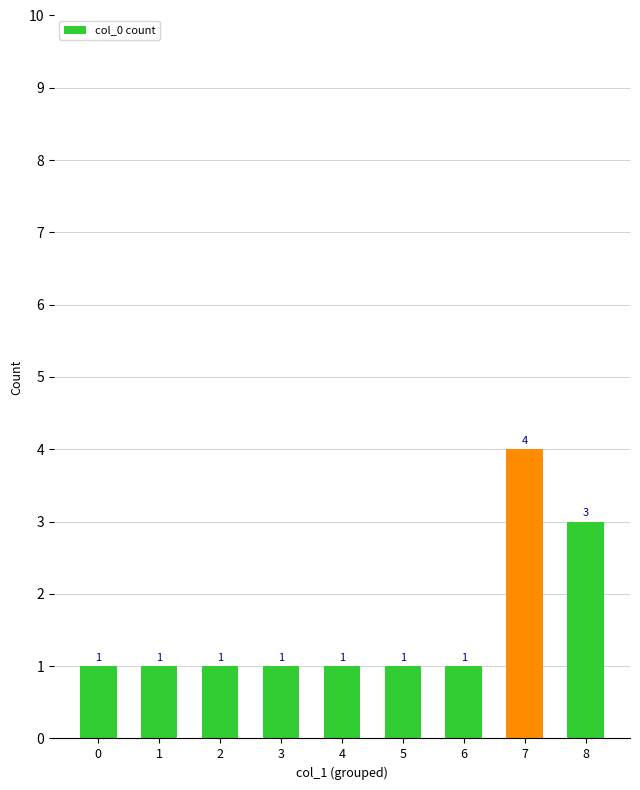

Reading left to right, list all the values displayed in this chart.

1	1	1	1	1	1	1	4	3